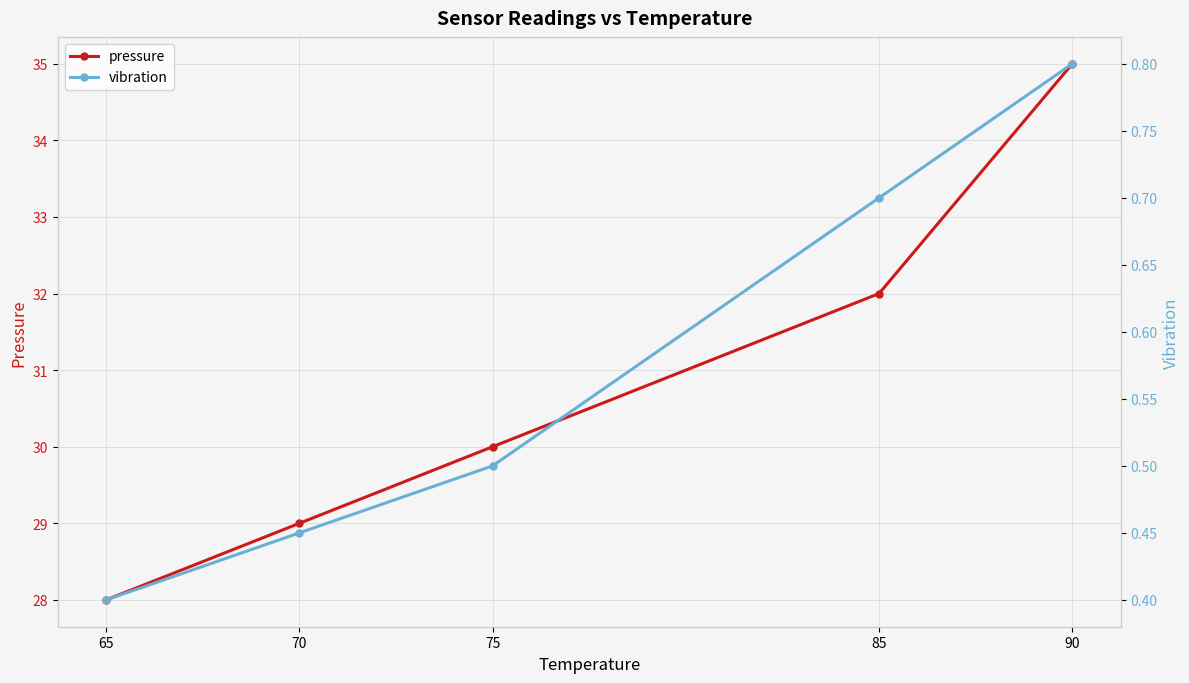

Which series has the largest total across all categories?

pressure